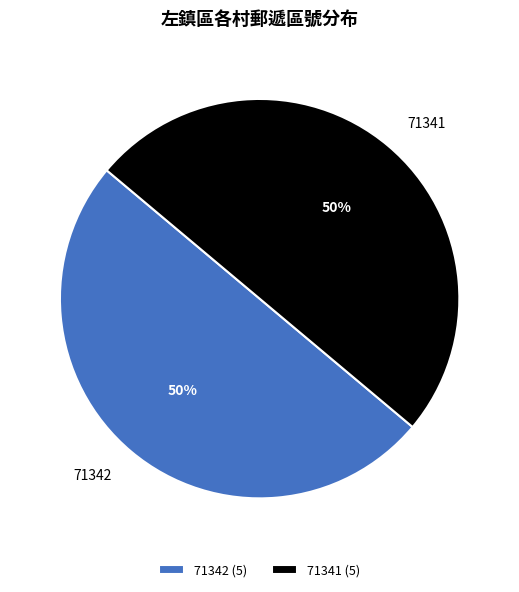

Approximately how many times larger is the value at 71342 compared to 71341?

1.0